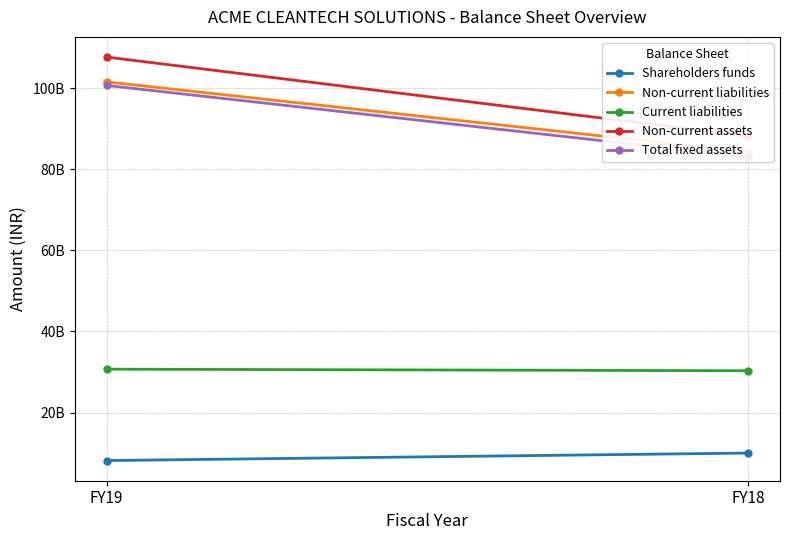

At which category does the chart reach its peak across all series?

FY19